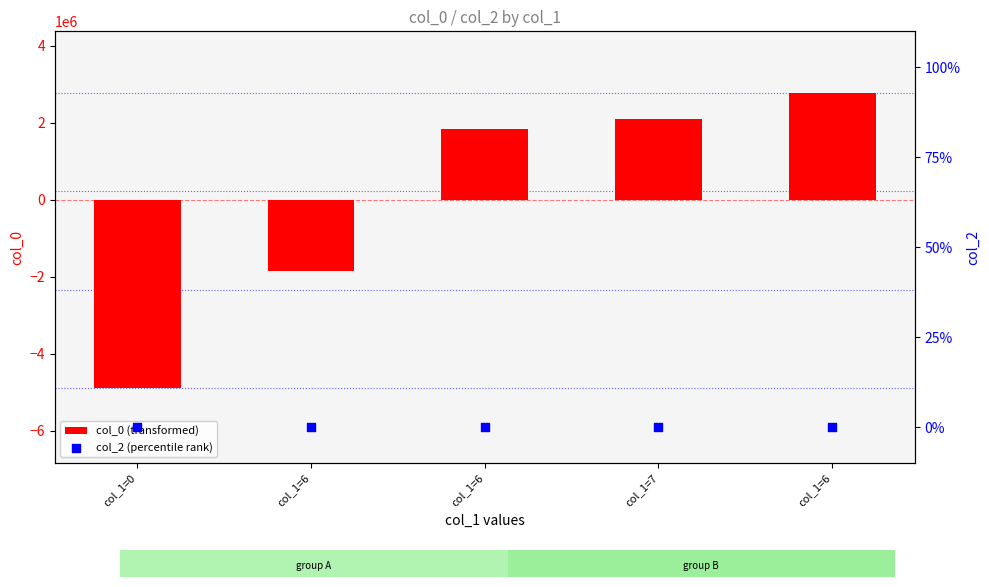

Is the value of col_2 (percentile rank) at col_1=6 greater than the value of col_0 (transformed) at col_1=6?

Yes